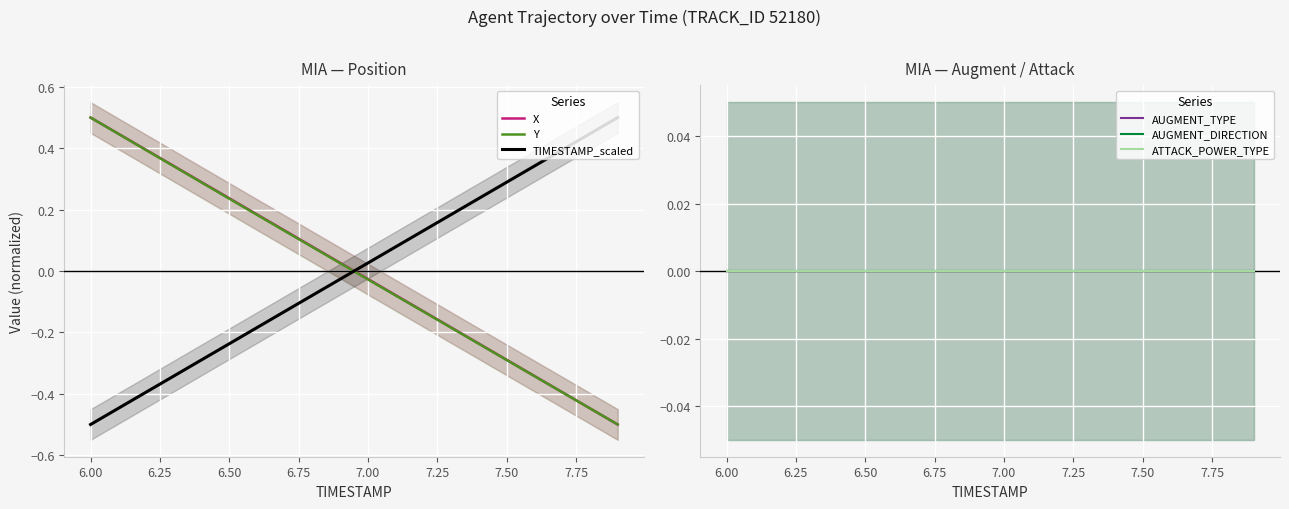

After their last crossing, which series has the higher values: X or TIMESTAMP_scaled?

TIMESTAMP_scaled